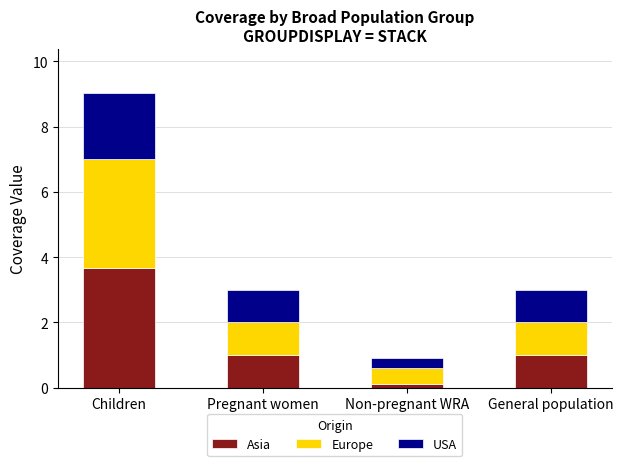

The value of Asia at General population is 1.0. True or false?

True